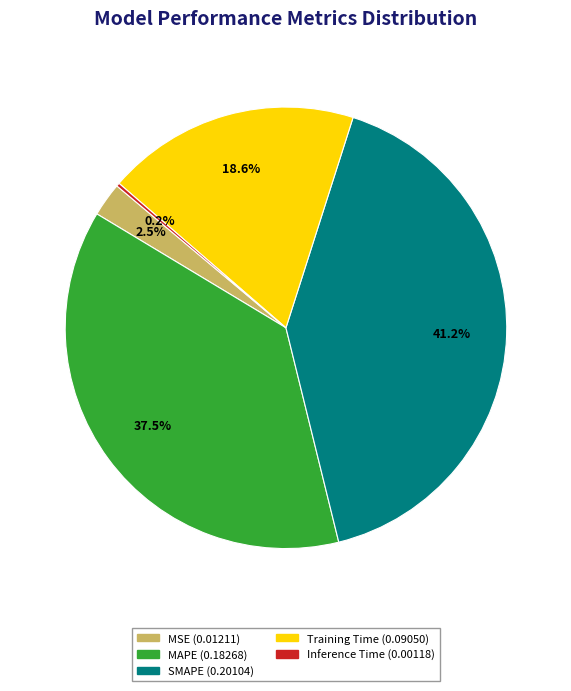

Is it true that SMAPE is 26% of the pie?

False